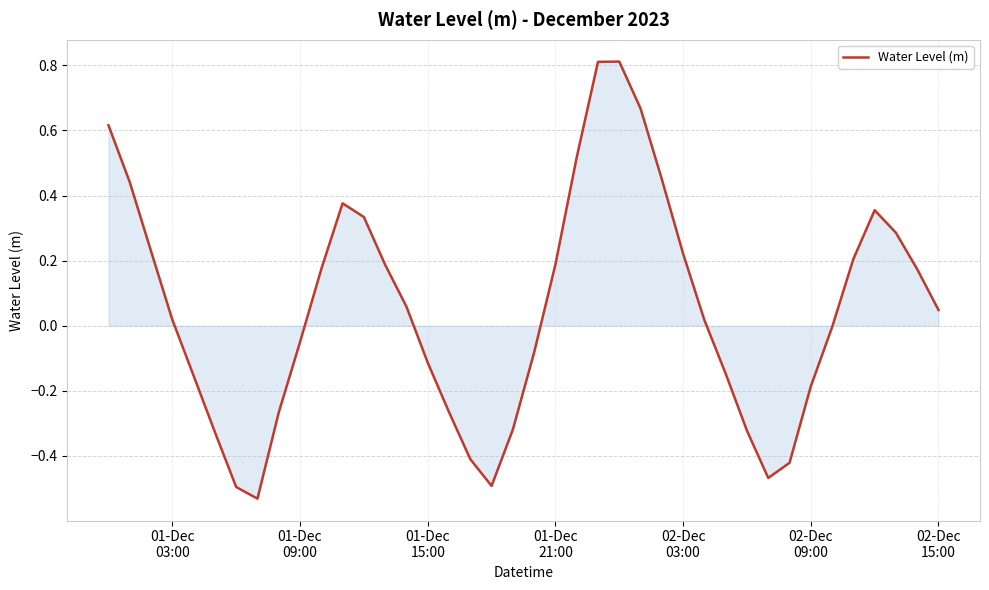

What is the difference between the maximum and minimum values?

1.3